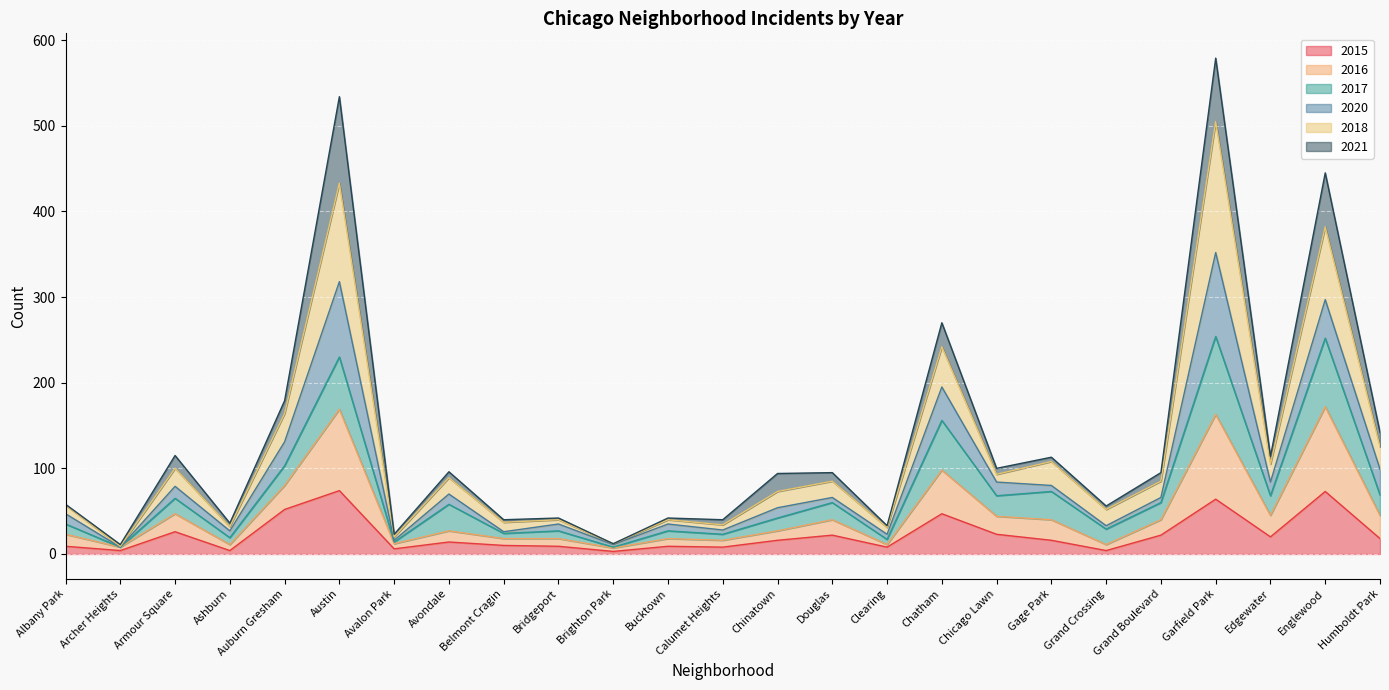

Does the chart display data point markers on the line(s)?

No